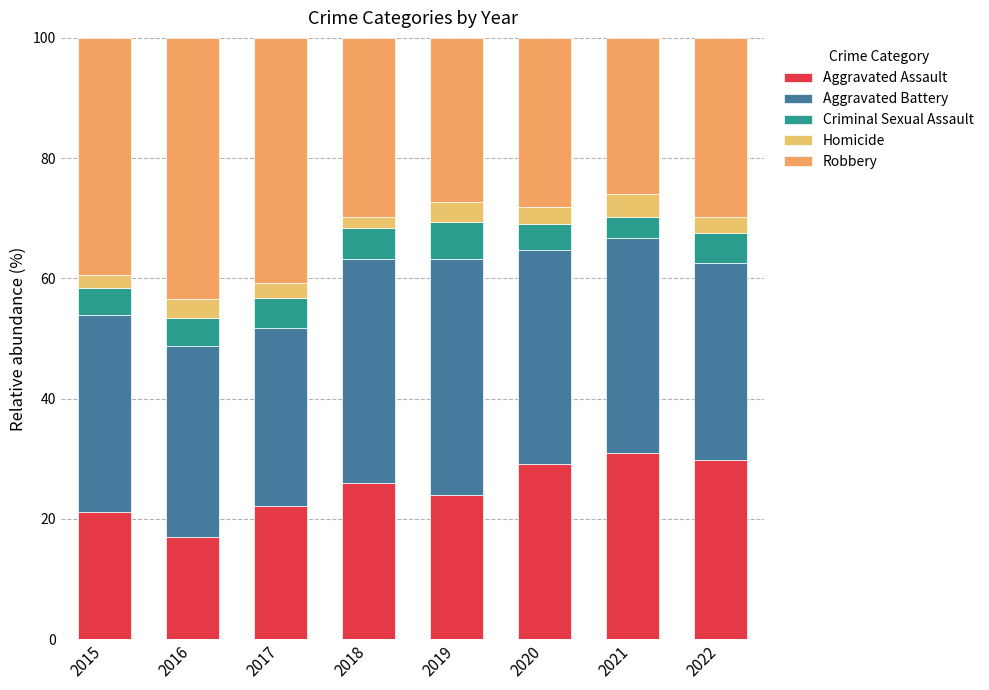

At how many categories does at least one series exceed 15?

8